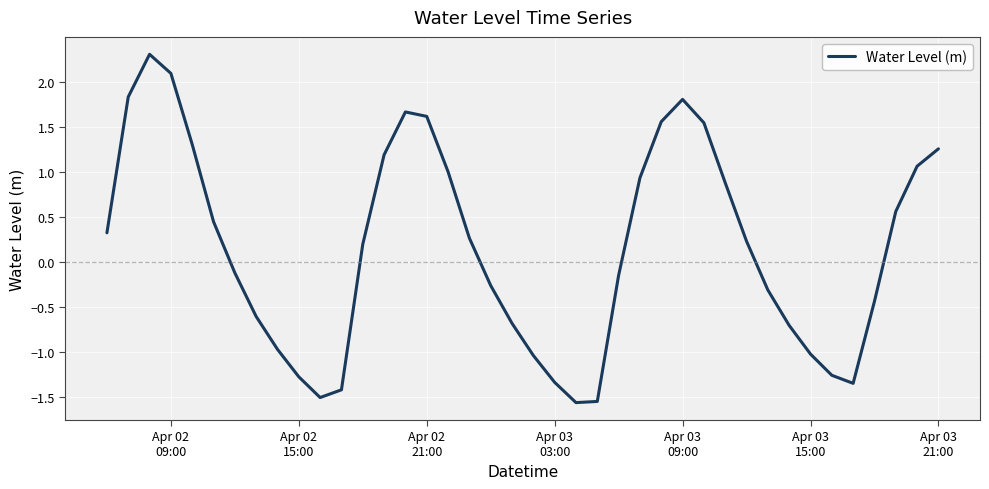

What is the difference between the maximum and minimum values?

3.9